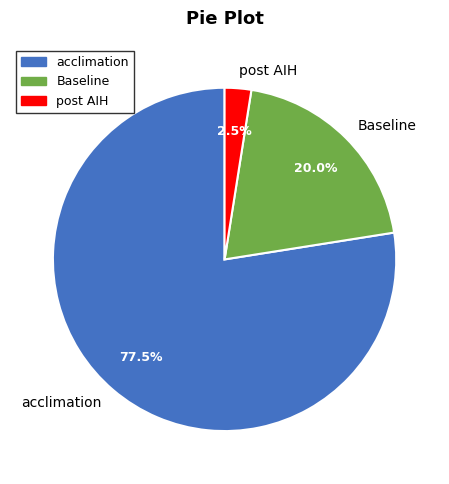

What is the largest slice in the pie chart?

acclimation